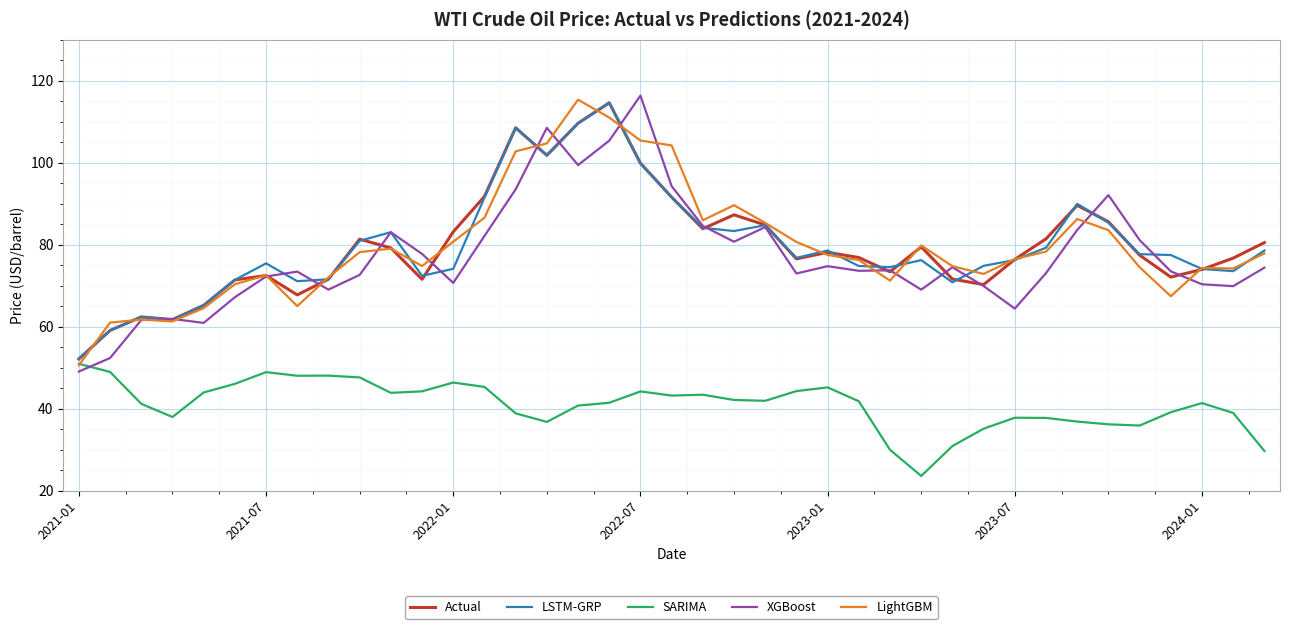

Count the number of categories in the chart.

39